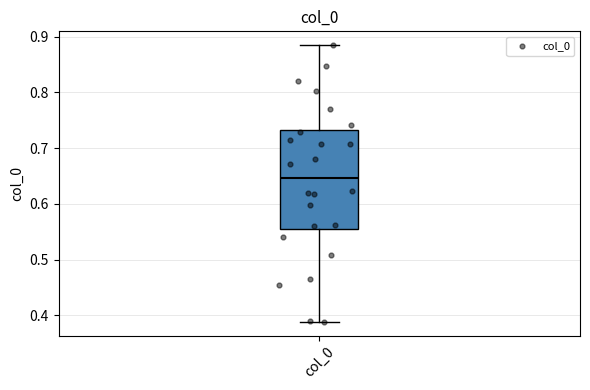

Where does the median line of the box for col_0 sit on the y-axis? The values are not printed on the chart, so give them approximately, as read against the axis.

0.65